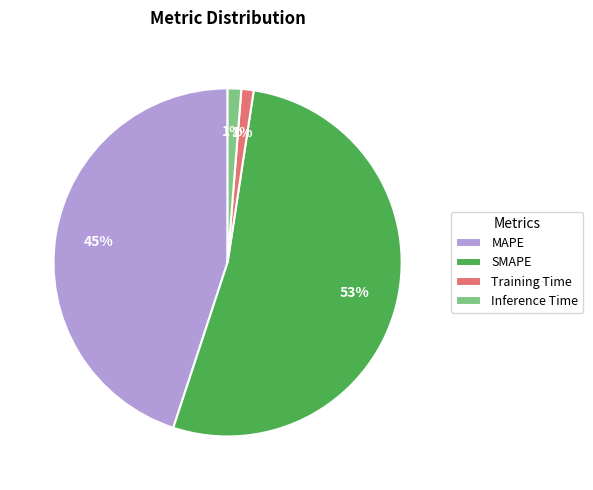

The MAPE slice represents 32% of the pie. True or false?

False